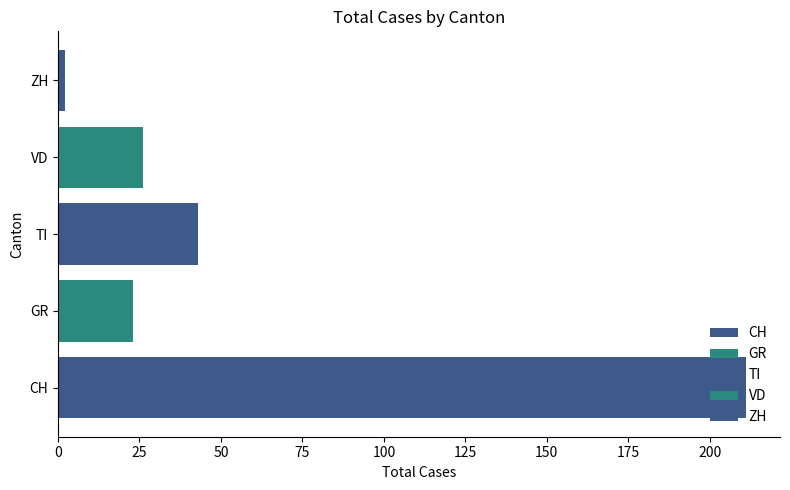

How many distinct data groups are displayed?

5